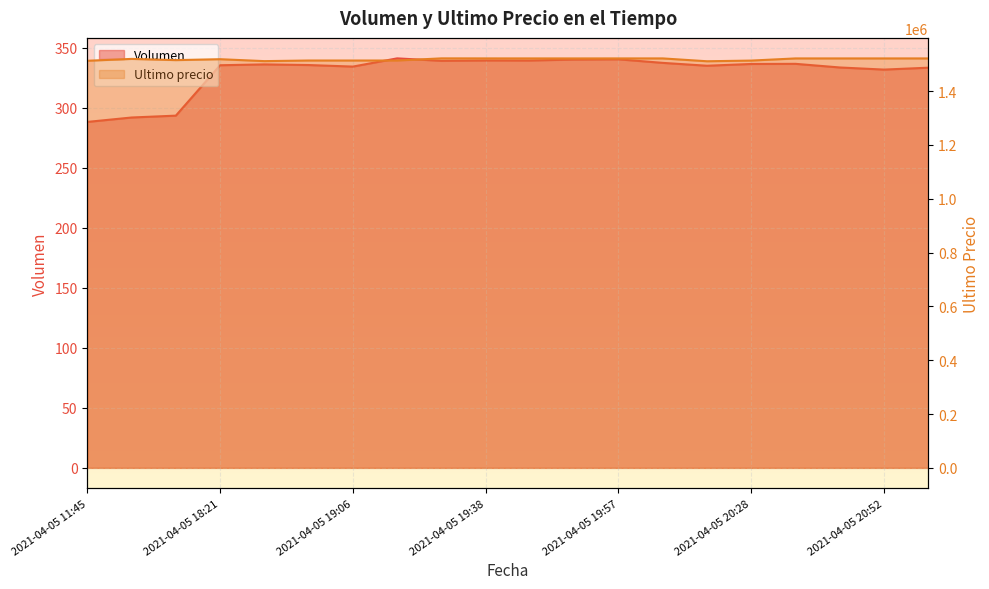

What is the label of the 13th point from the right?

2021-04-05 19:17